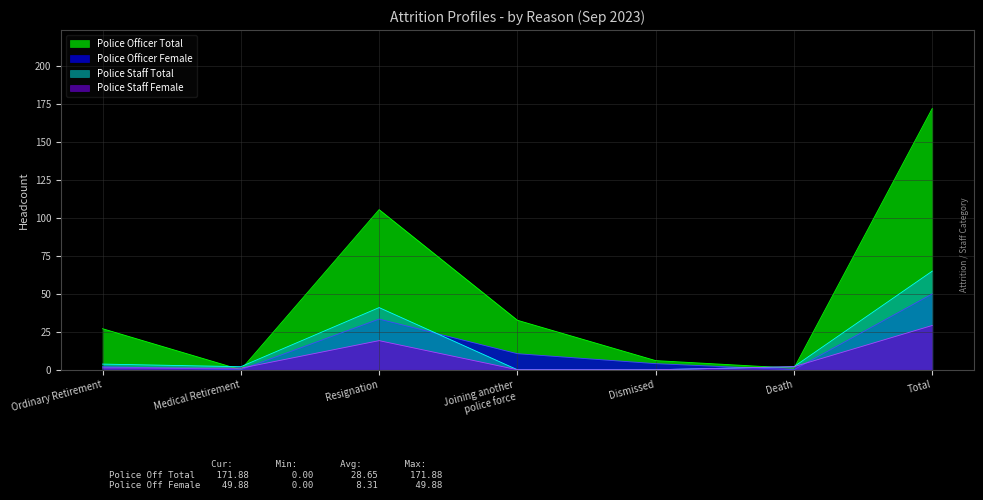

Is it true that Police Officer Female equals 0.0 at Death?

True